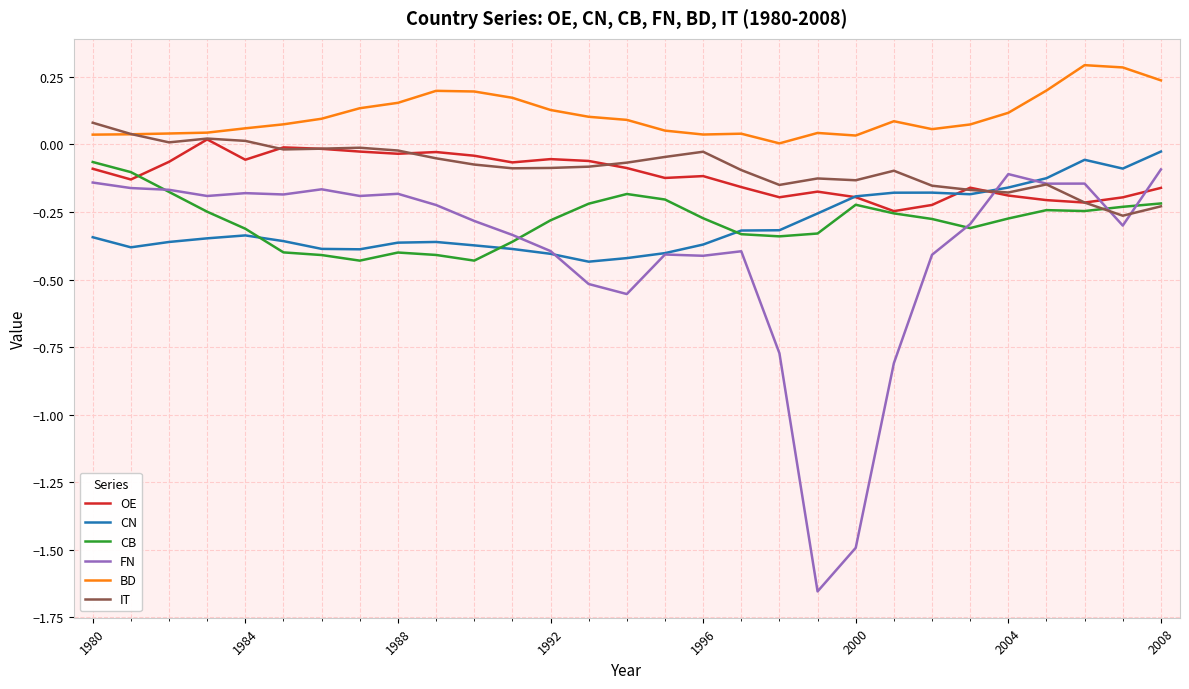

Which series has the widest spread of values?

FN